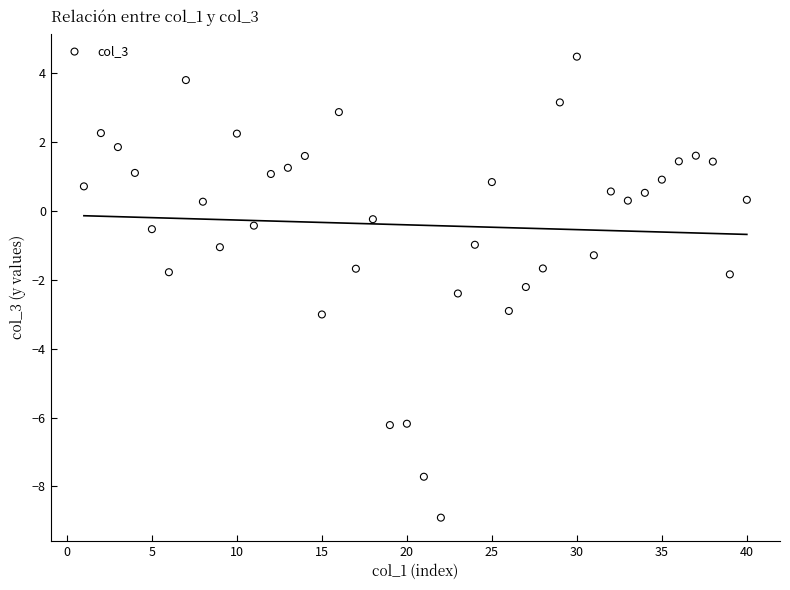

What is the range of Y values (max minus min)?

13.4